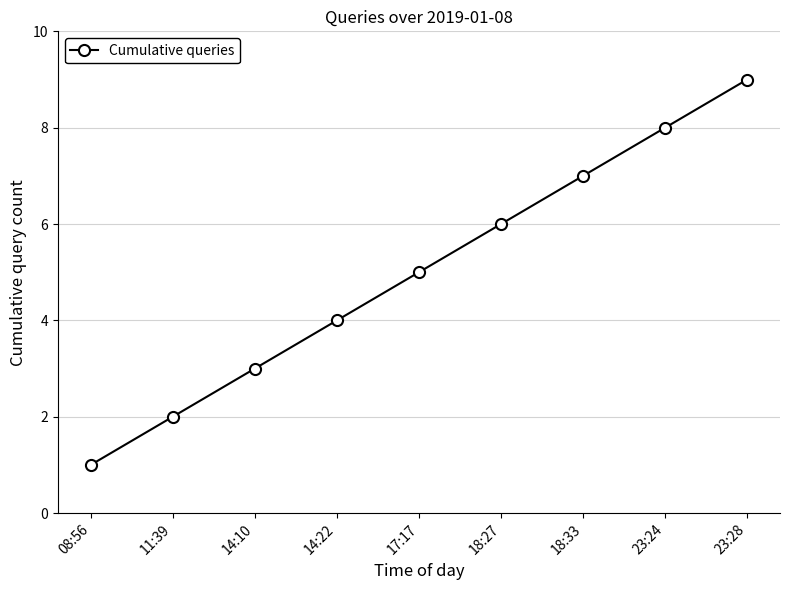

Which has a higher value, 08:56 or 14:10?

14:10